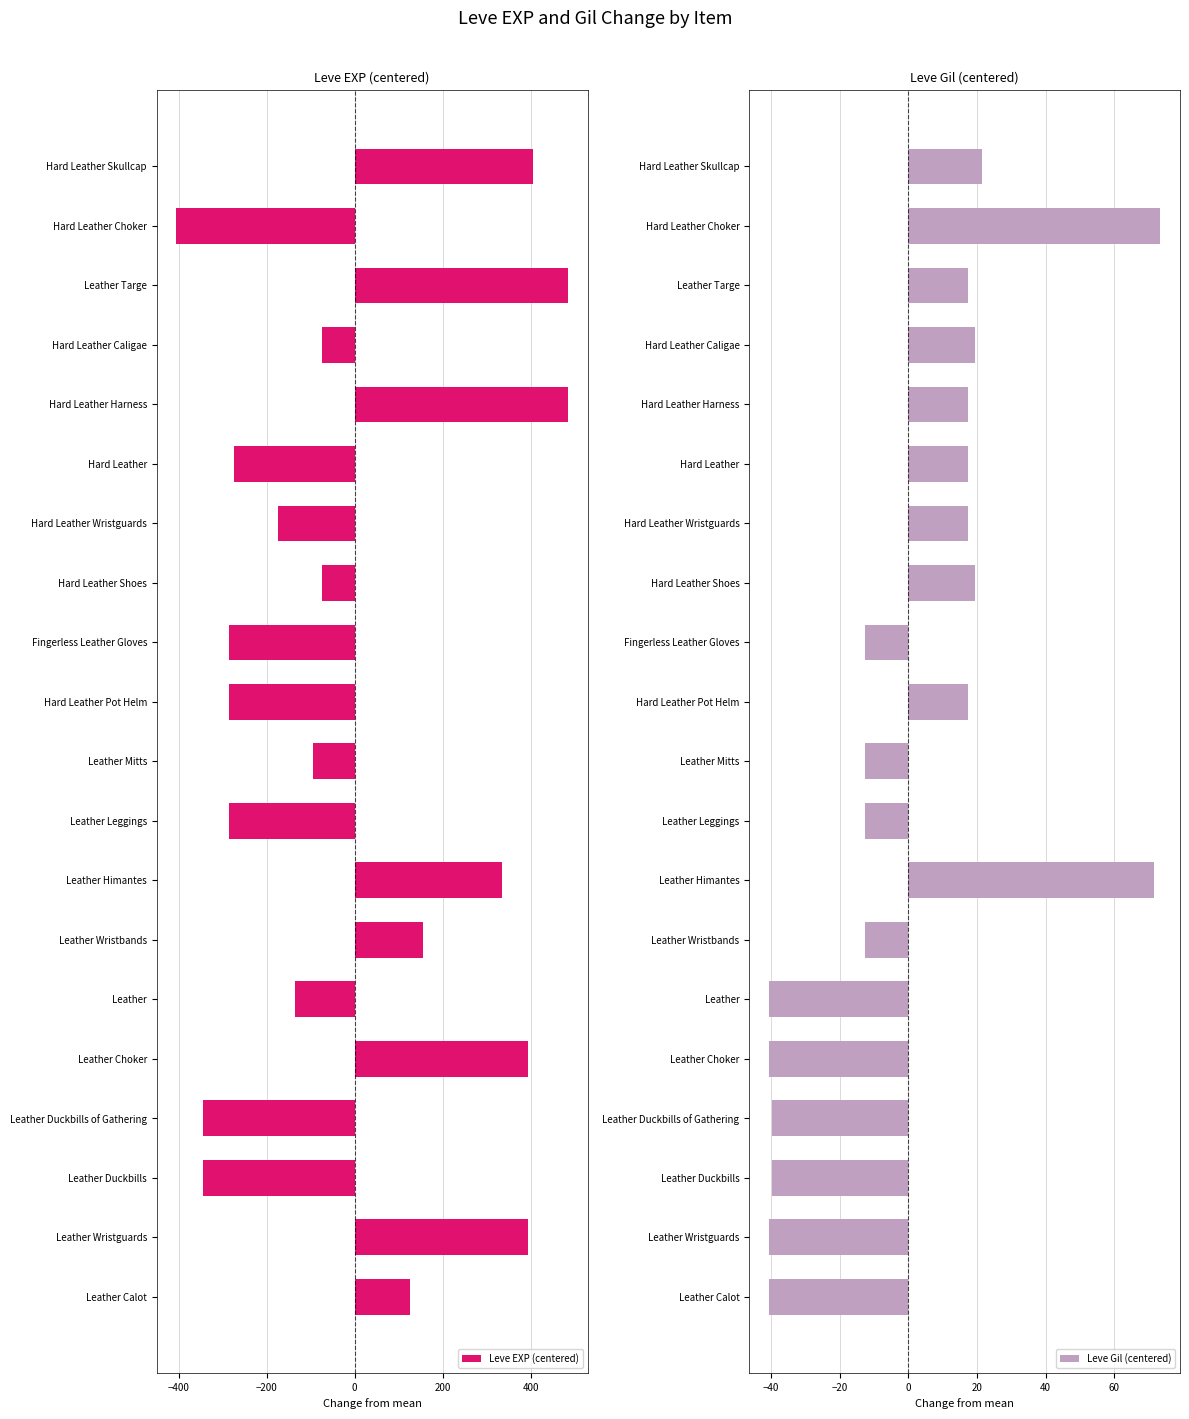

Which series has the largest range (max minus min)?

Leve EXP (centered)